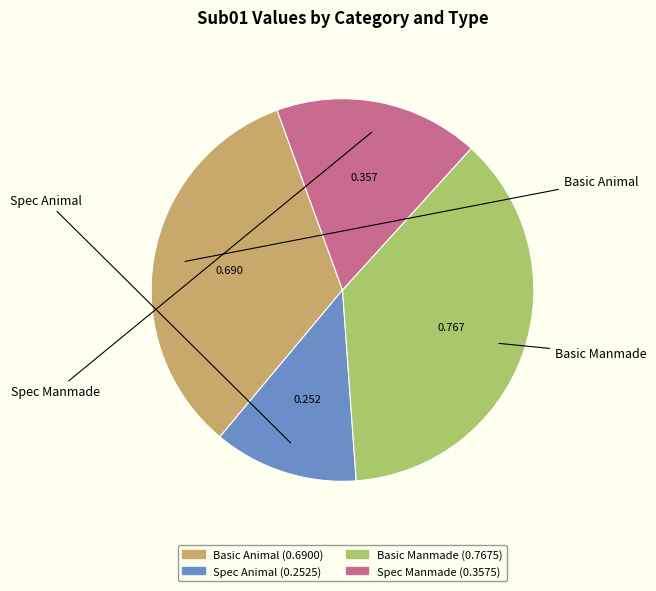

Count the number of slices in the pie.

4